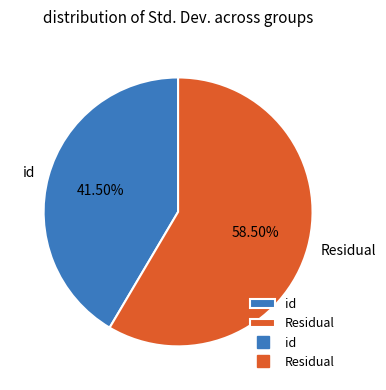

To the nearest percent, what is the combined percentage of Residual and id?

100%